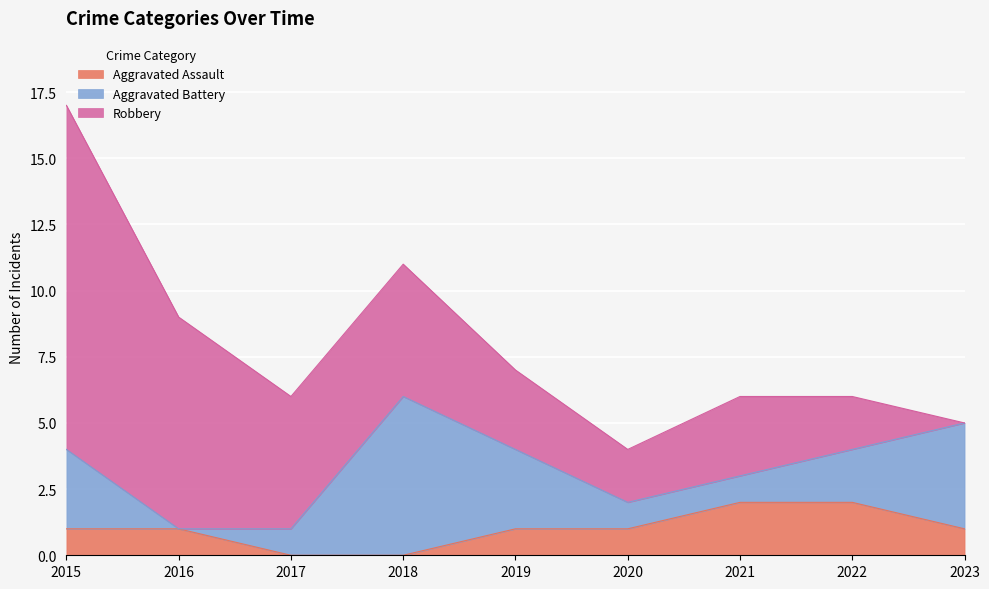

Between which two adjacent categories do Aggravated Battery and Aggravated Assault first intersect?

2015 and 2016